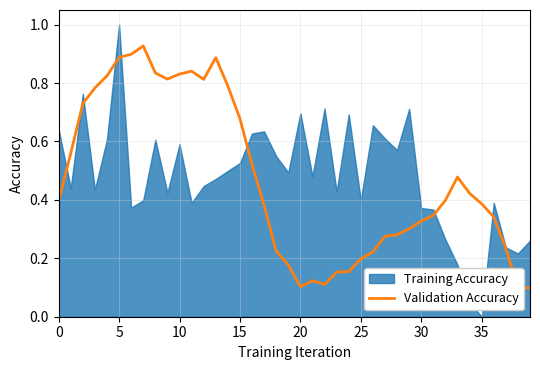

At which category does the data reach its first local valley?

9